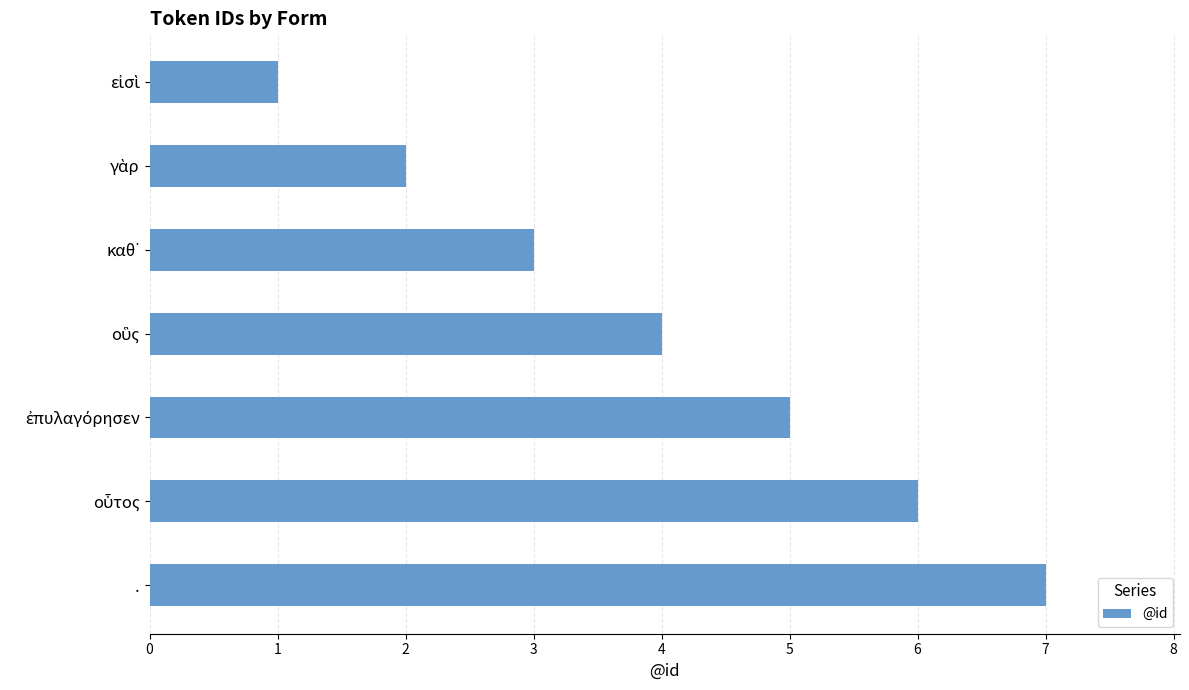

What is the sum of all values?

28